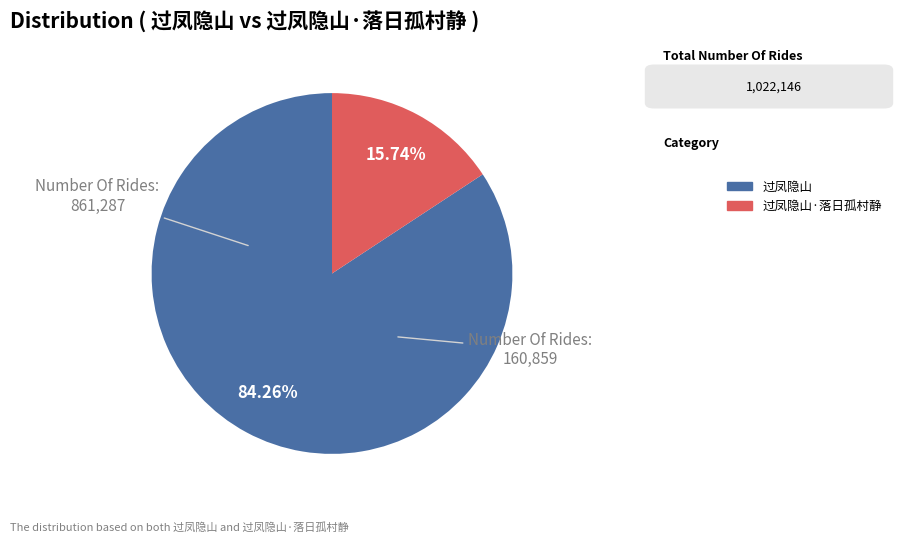

To the nearest percent, what percentage of the pie is 过凤隐山?

84%